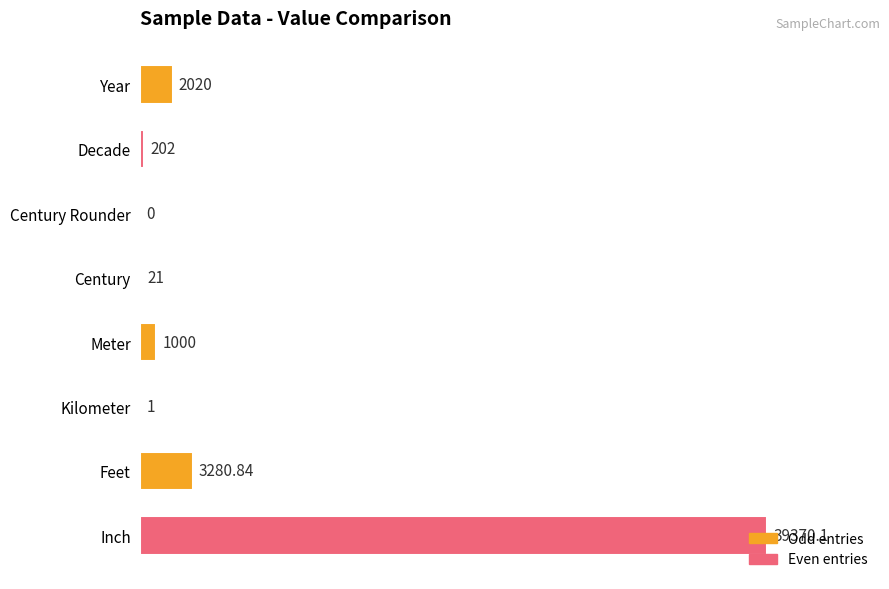

Where is the data nearest to the value 19685?

Feet